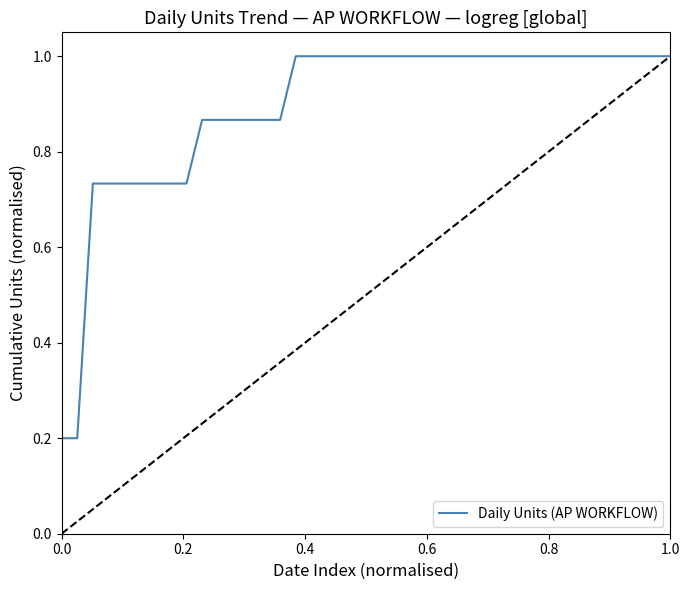

What is the difference between the maximum and minimum values?

0.8